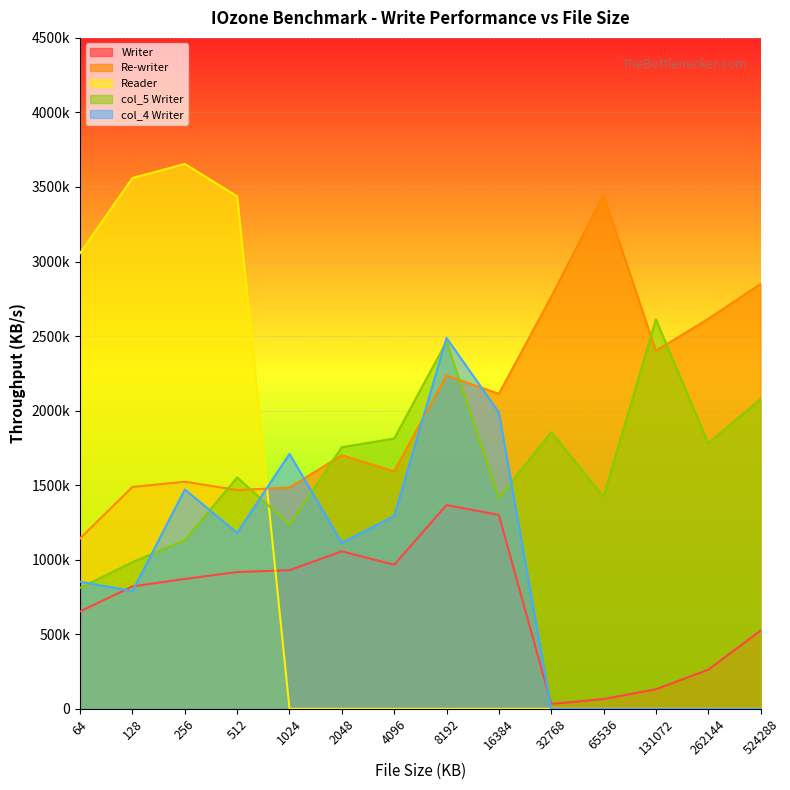

The col_4 Writer series shows 1988594 at 16384. True or false?

True